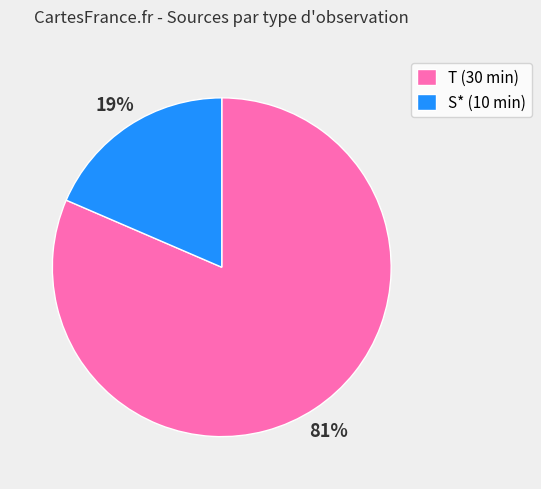

The S* (10 min) slice represents 19% of the pie. True or false?

True